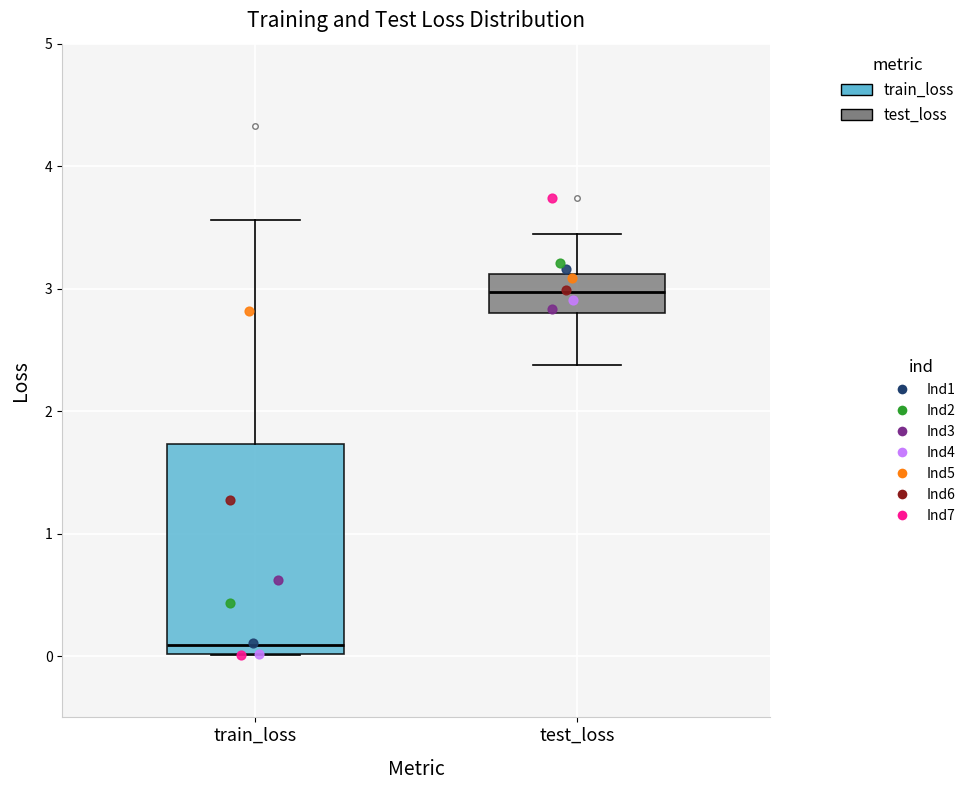

Reading left to right, transcribe this box plot: for each box, give where its median line is, the range the box spans, and where its two whiskers end, as read against the y-axis. The values are not printed on the chart, so give them approximately, as read against the axis.

train_loss: median 0.1, box 0.0 to 1.7, whiskers 0.0 to 3.6
test_loss: median 3.0, box 2.8 to 3.1, whiskers 2.4 to 3.4